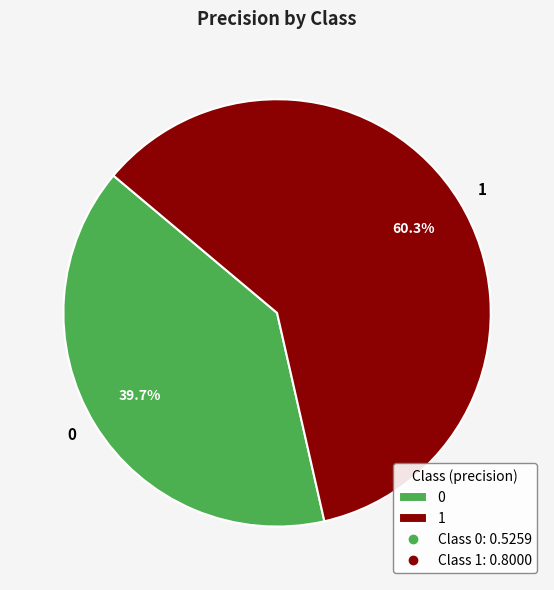

To the nearest percent, what is the difference between the largest and smallest slice percentages?

21%